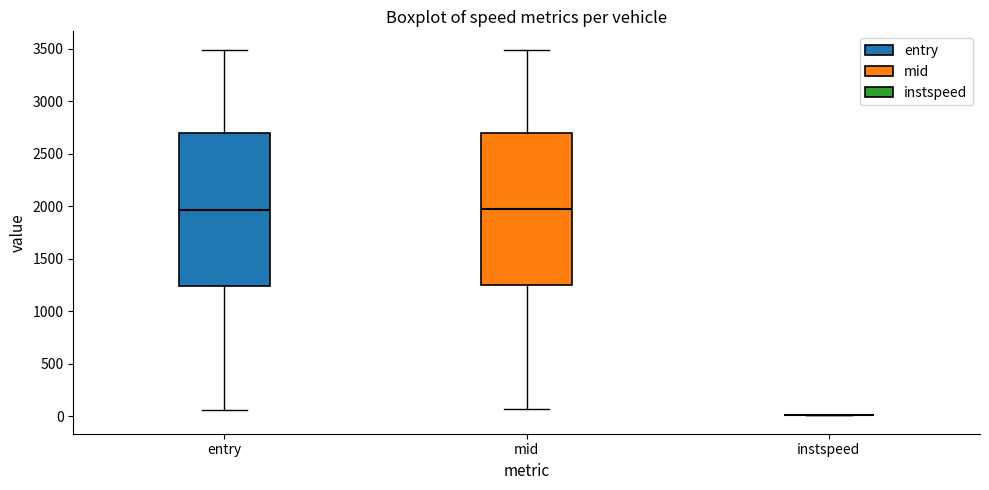

Reading left to right, transcribe this box plot: for each box, give where its median line is, the range the box spans, and where its two whiskers end, as read against the y-axis. The values are not printed on the chart, so give them approximately, as read against the axis.

entry: median 1950, box 1250 to 2700, whiskers 50 to 3500
mid: median 1950, box 1250 to 2700, whiskers 50 to 3500
instspeed: box collapsed to a line at 0, whiskers 0 to 0